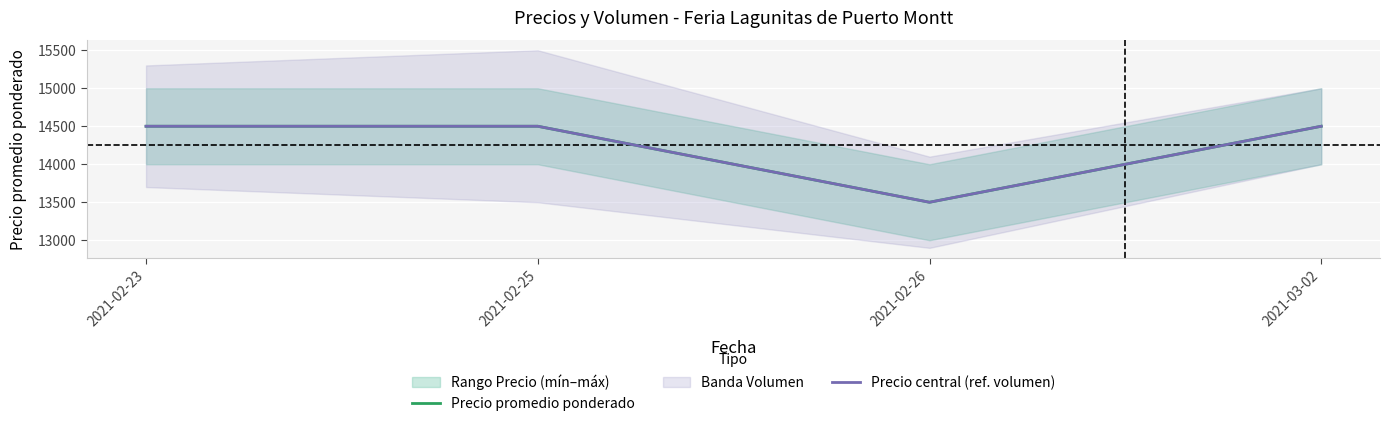

Which series has the largest total across all categories?

Precio promedio ponderado